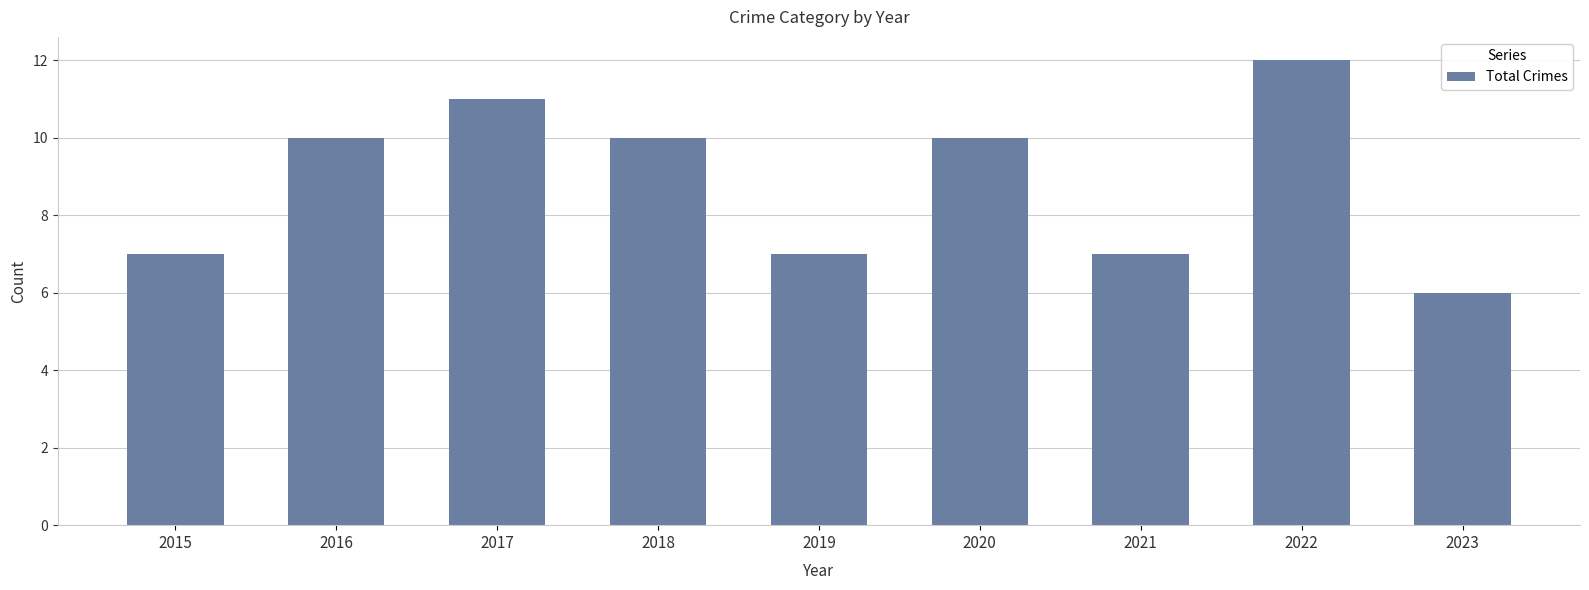

True or false: the data shows 16 at 2017.

False